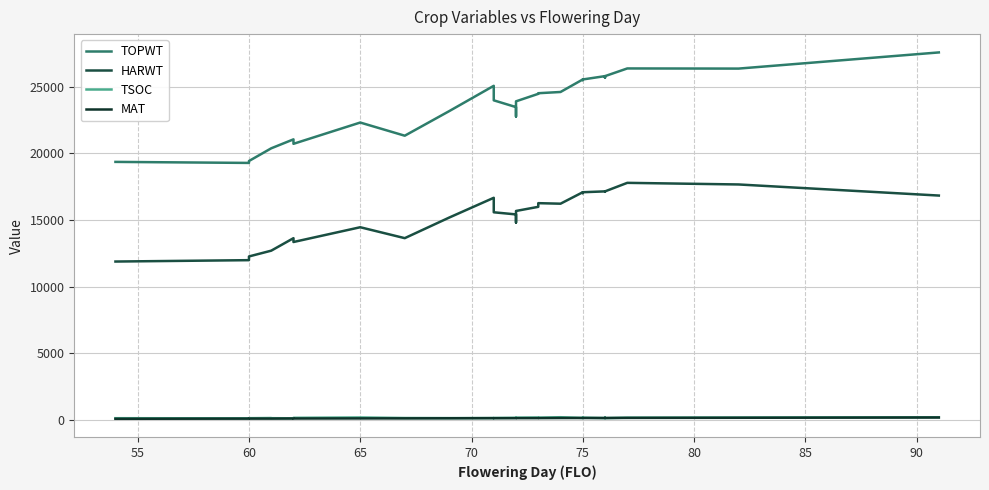

How many values in the MAT series are below 150?

14